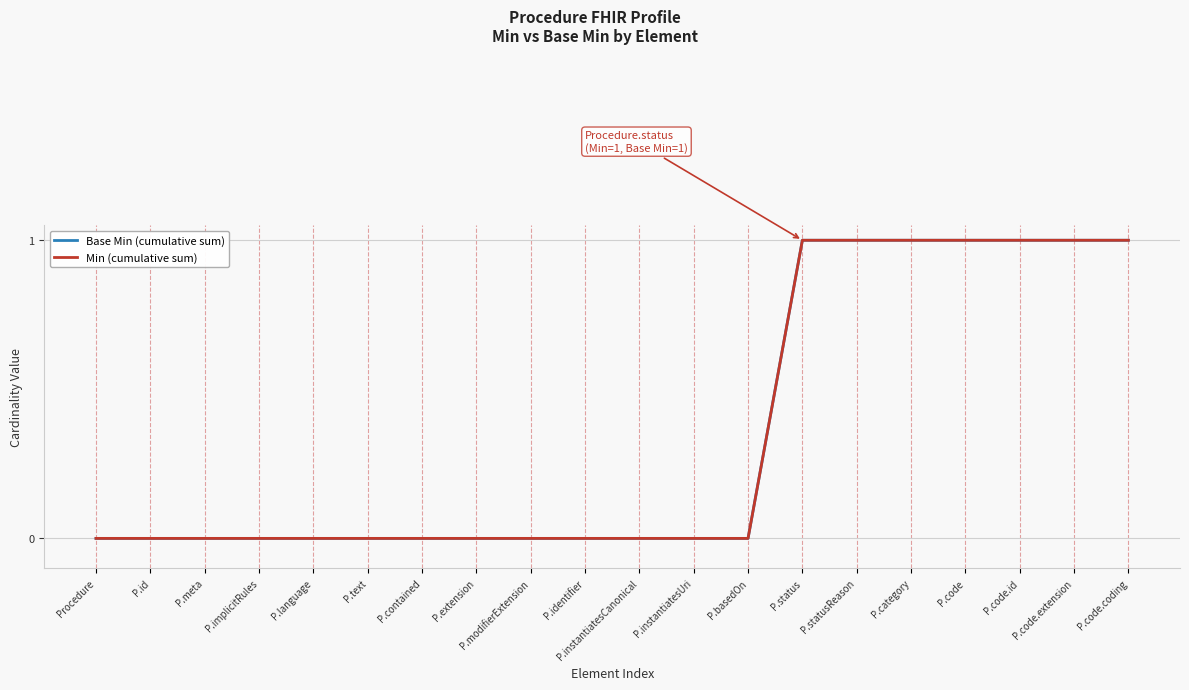

At P.id, list the series in order from largest to smallest.

Base Min (cumulative sum), Min (cumulative sum)